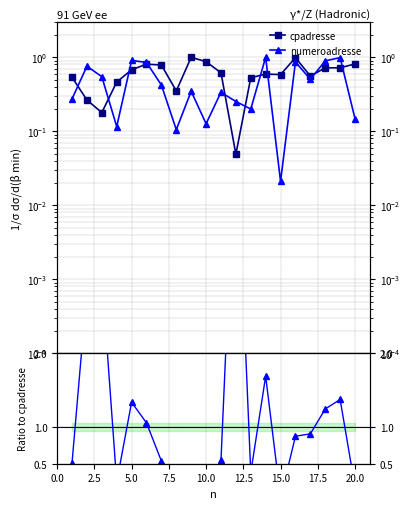

Does the chart have visible grid lines?

Yes